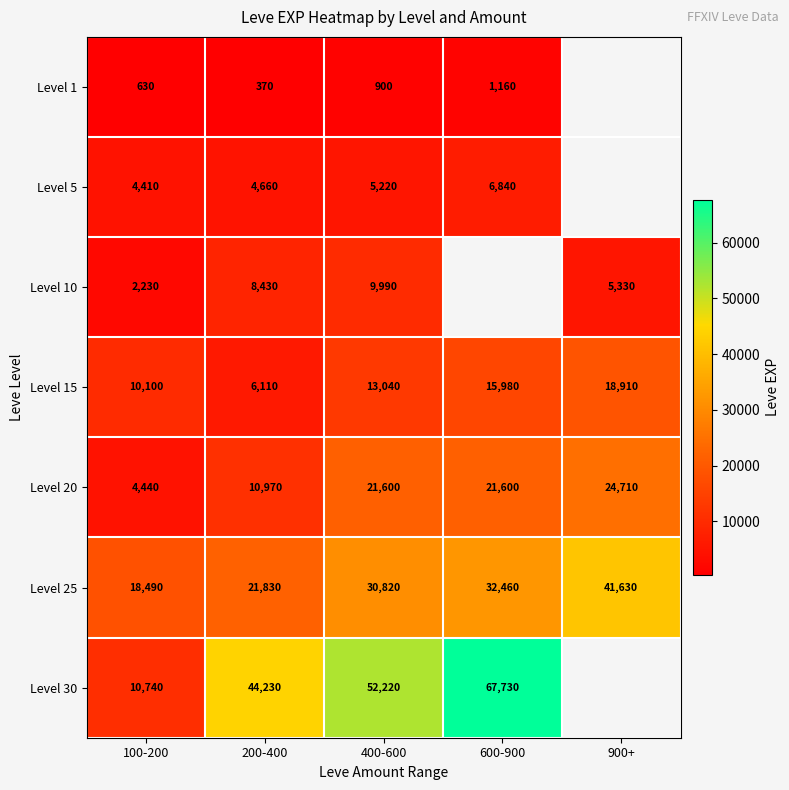

Is it true that Level 15 equals 10800 at 900+?

False